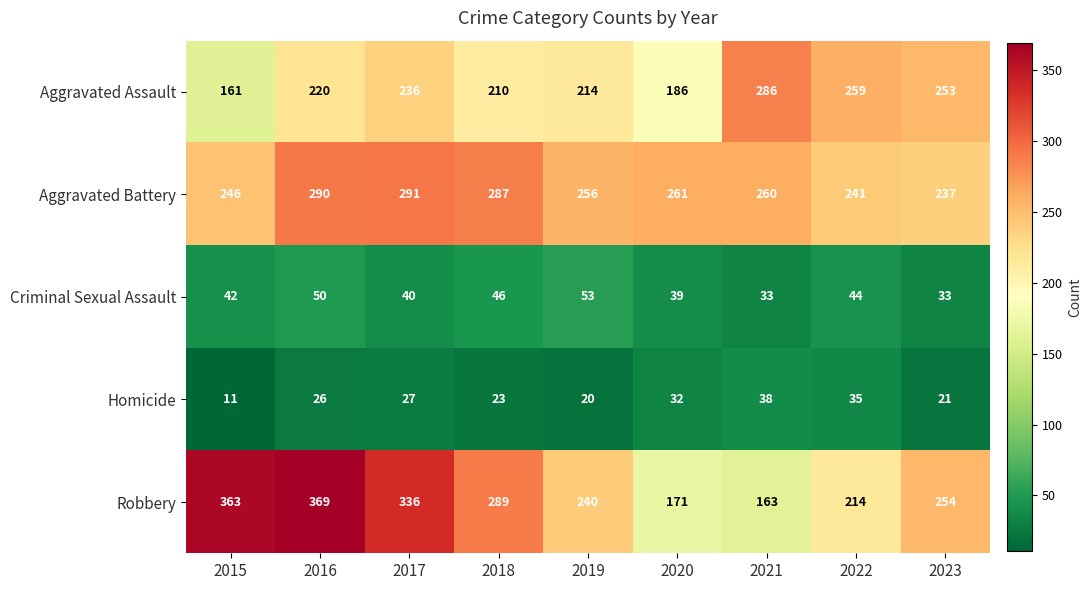

Which category has the lowest value in the Homicide series?

2015